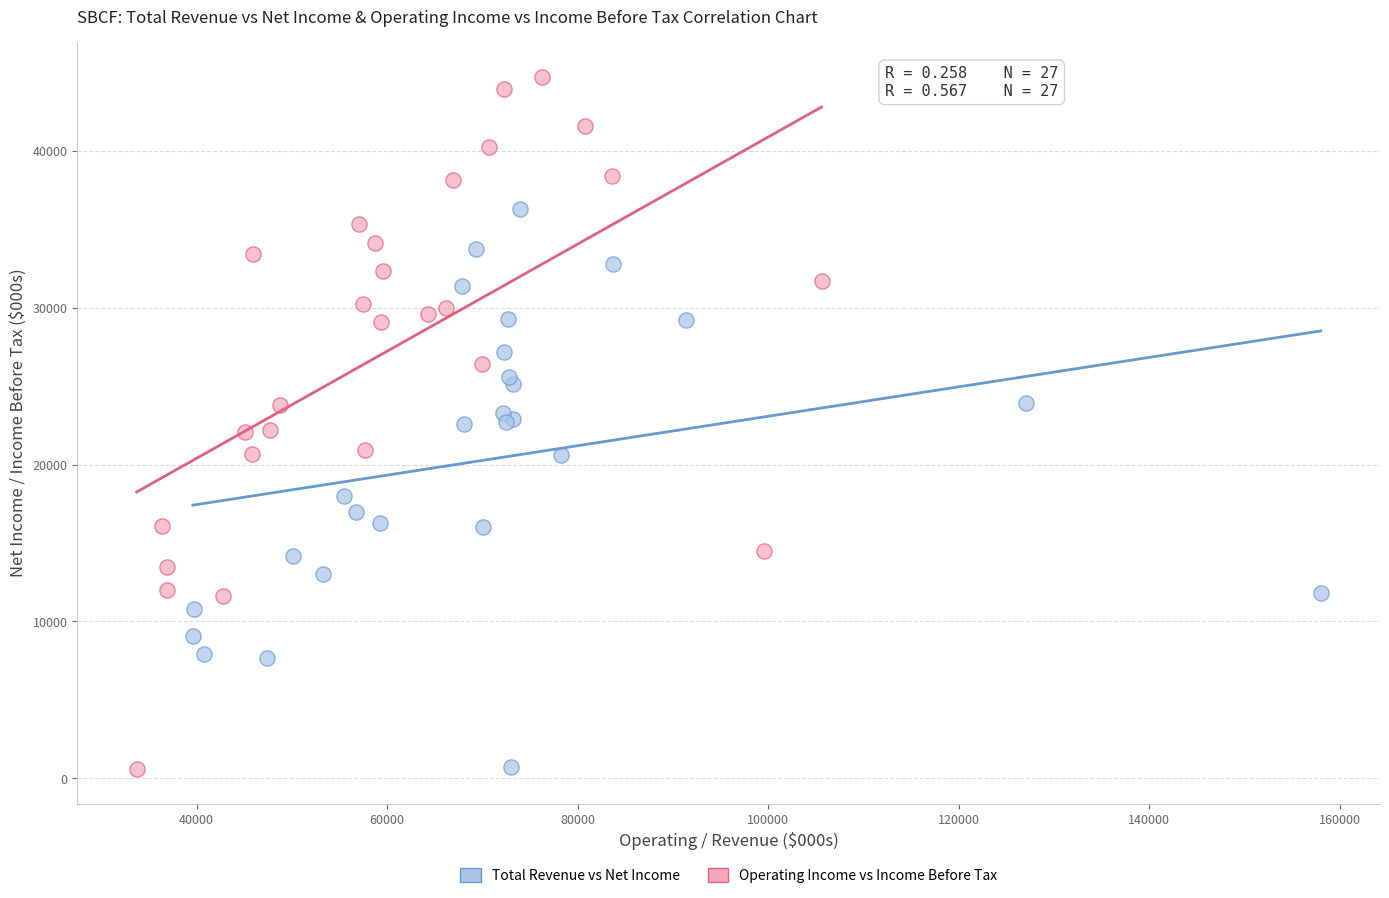

Which series has the widest spread of Y values?

Operating Income vs Income Before Tax